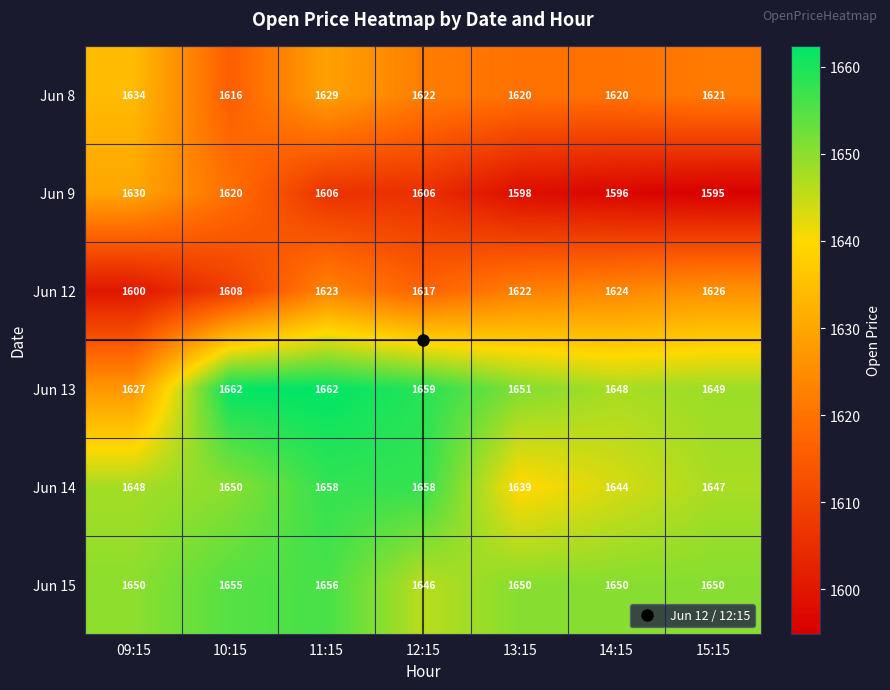

What is the spread (max minus min) of values at 12:15?

53